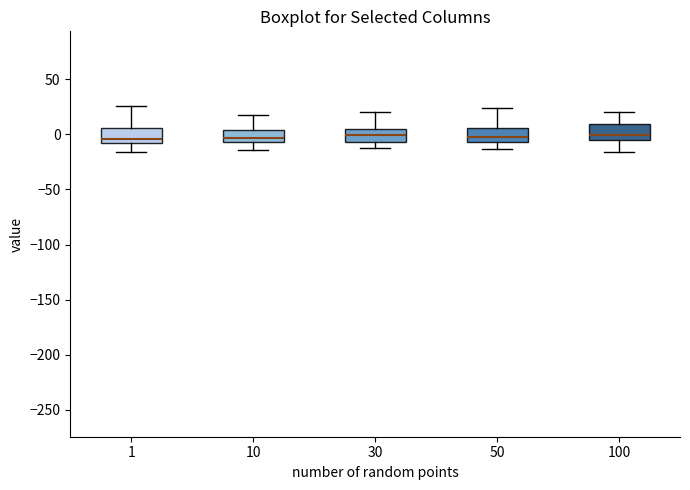

Where does the median line of the box at x = 50 sit on the y-axis? The values are not printed on the chart, so give them approximately, as read against the axis.

0